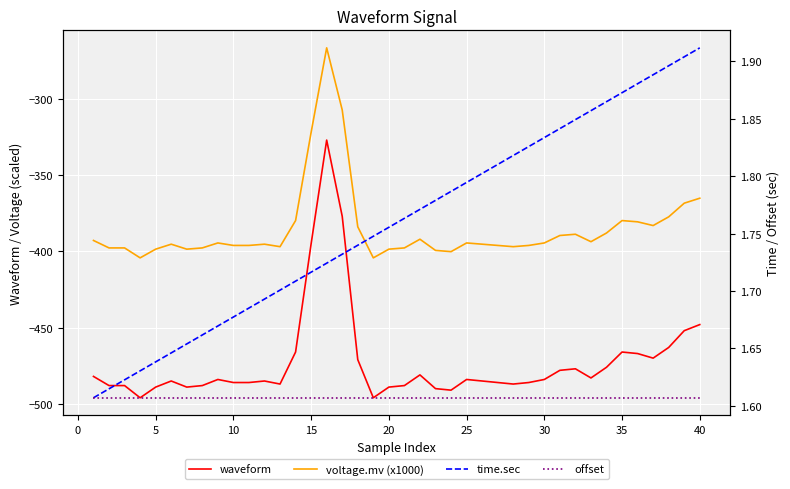

At how many categories does at least one series exceed -408?

40